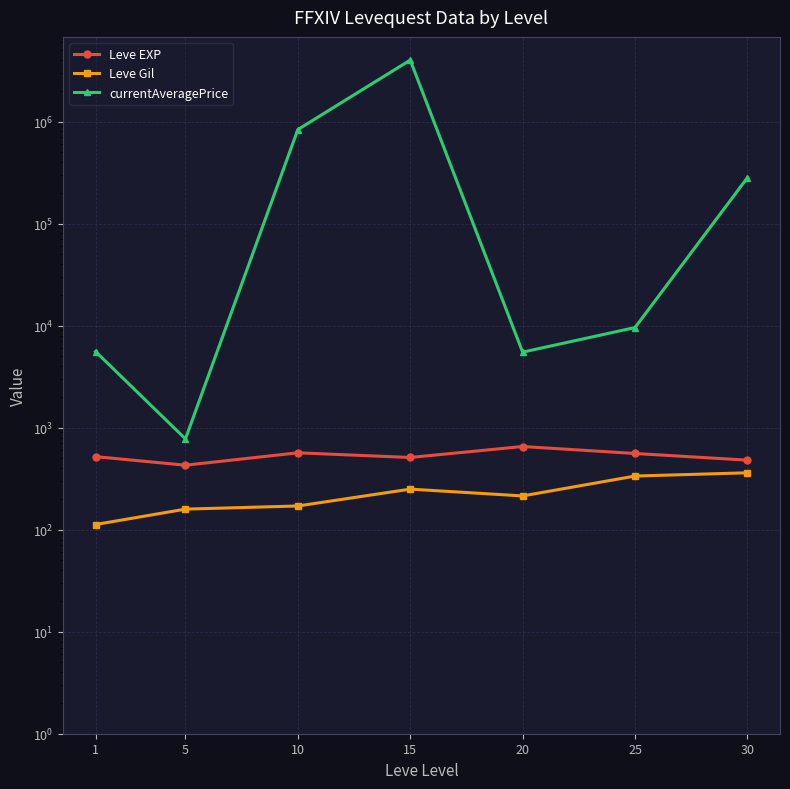

What is the difference between the maximum and minimum values in the currentAveragePrice series?

4002164.2